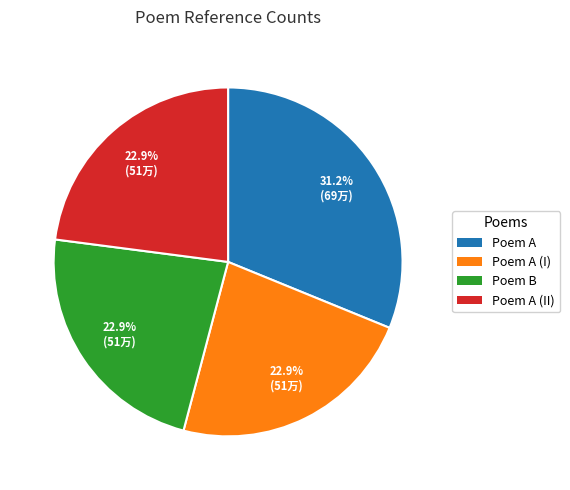

Is there a majority slice in this chart?

No